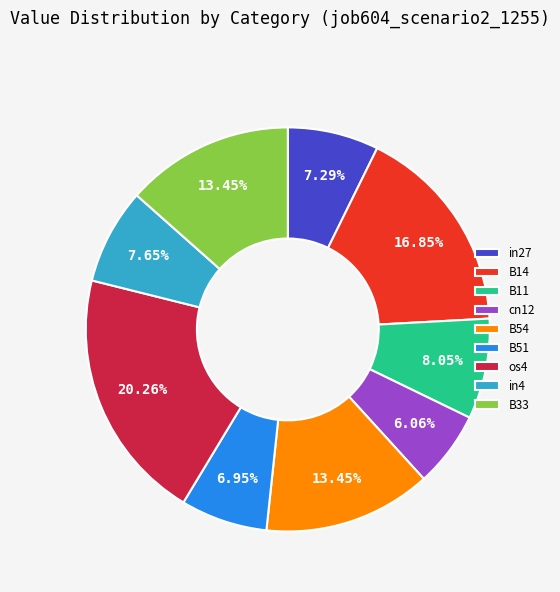

What percentage do B14 and B51 together represent?

23.8%